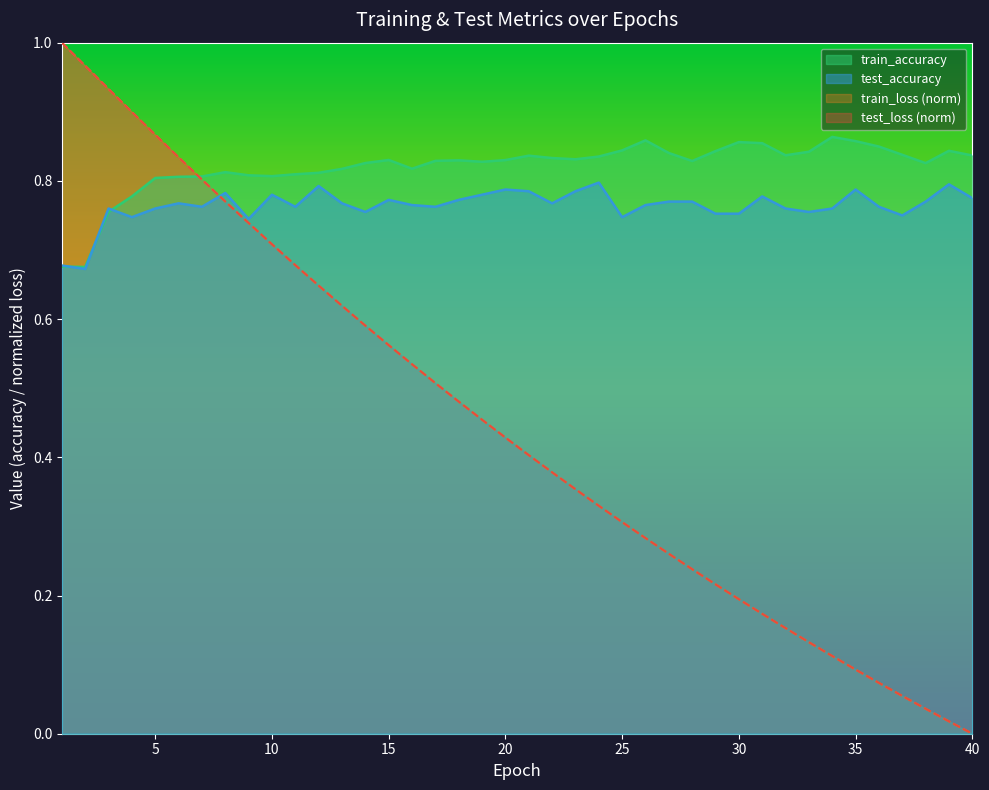

What is the value of the test_loss point at the 10th from the left?

0.7